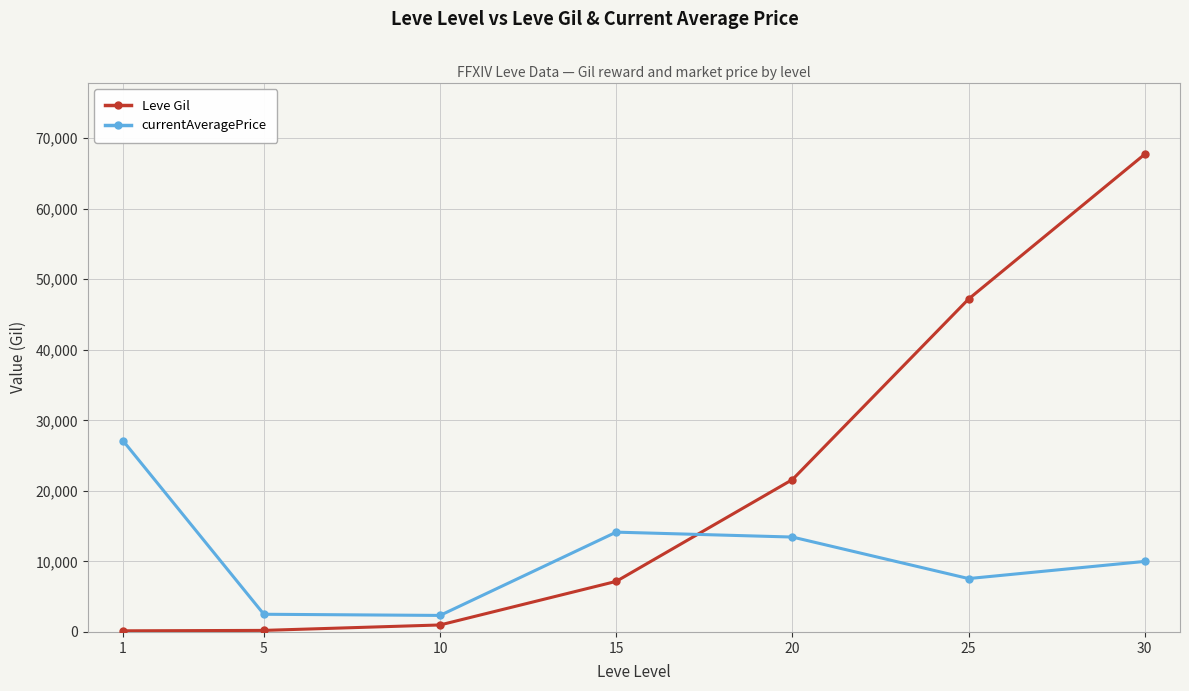

Which series changed the most between 10 and 15?

currentAveragePrice